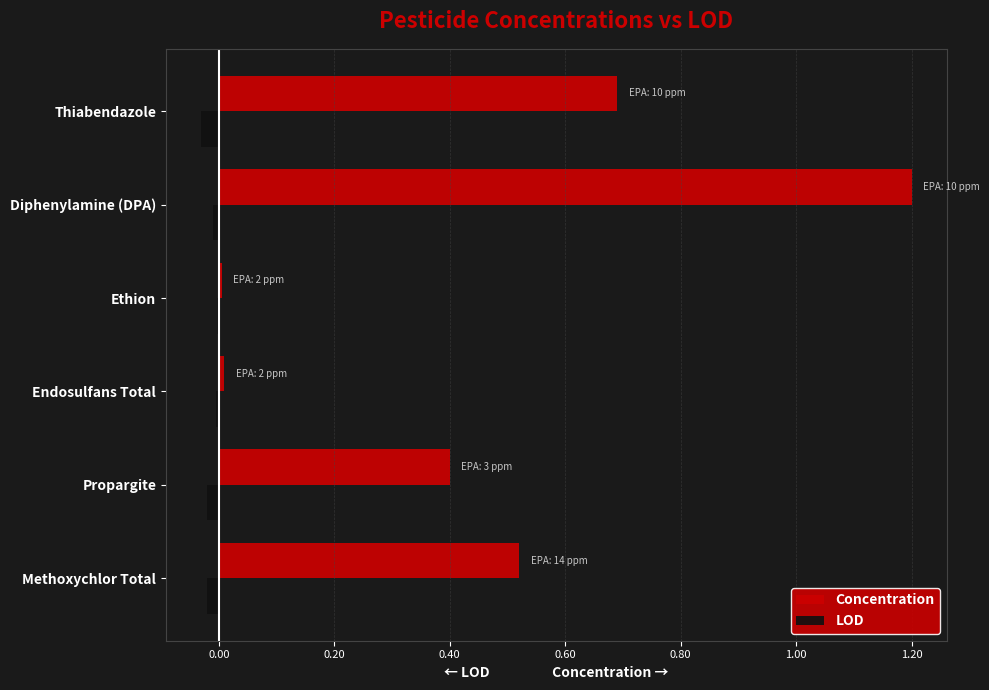

At which category is the sum across all series the highest?

Diphenylamine (DPA)